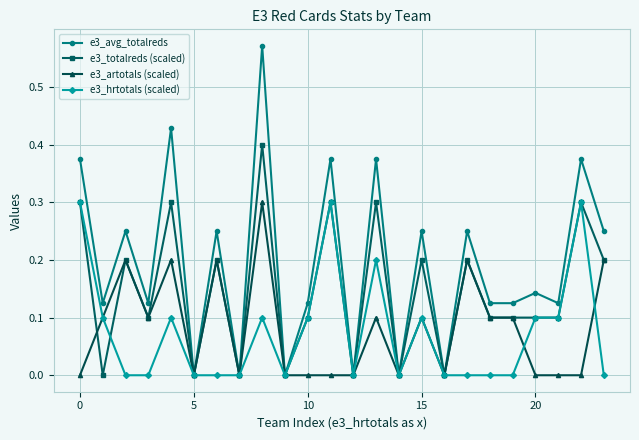

True or false: e3_avg_totalreds has more than 1 interior local peaks.

True